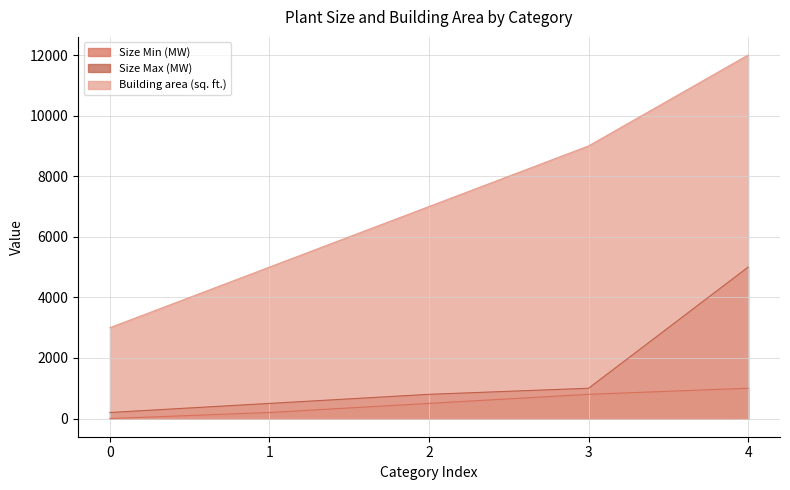

Rank the categories by Building area (sq. ft.) value from lowest to highest.

0, 1, 2, 3, 4